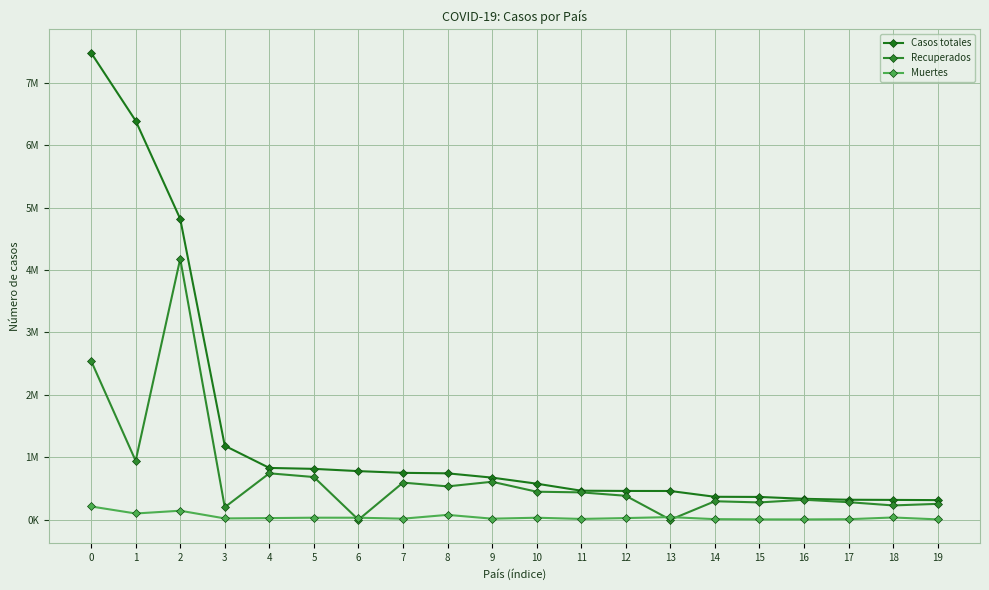

At which label is Muertes closest to 108559?

1